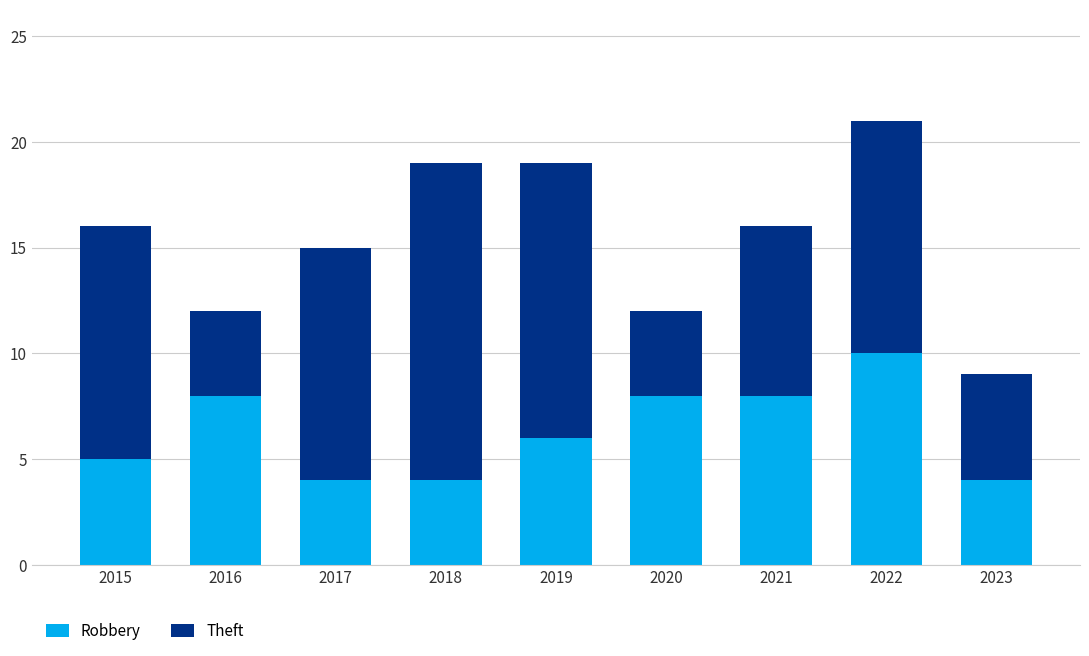

What is the sum of all Robbery values?

57